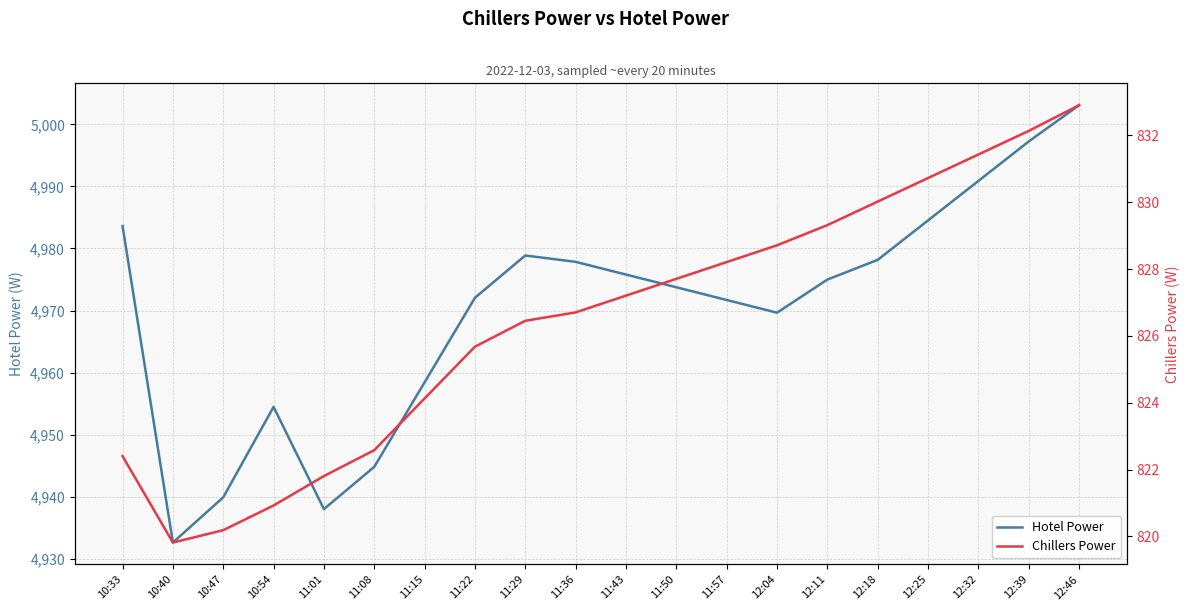

List the labels in order of Hotel Power value, smallest first.

10:40, 11:01, 10:47, 11:08, 10:54, 11:15, 12:04, 11:57, 11:22, 11:50, 12:11, 11:43, 11:36, 12:18, 11:29, 10:33, 12:25, 12:32, 12:39, 12:46